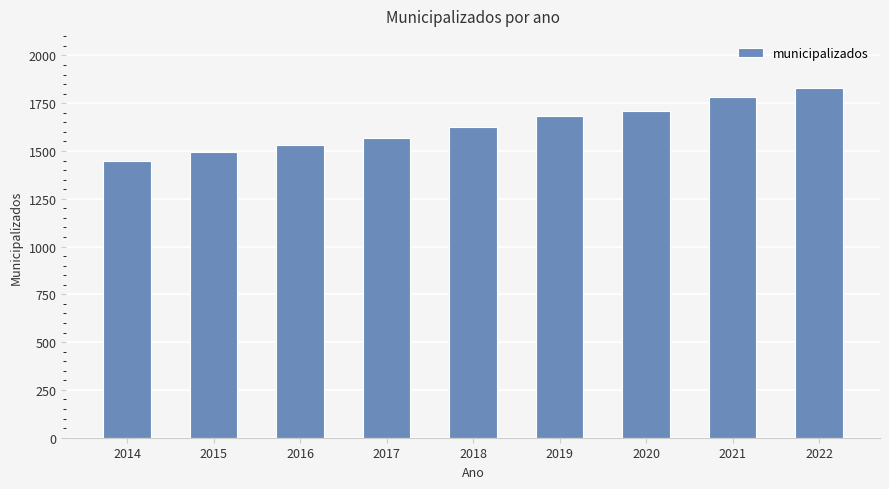

Between 2020 and 2017, which is larger?

2020